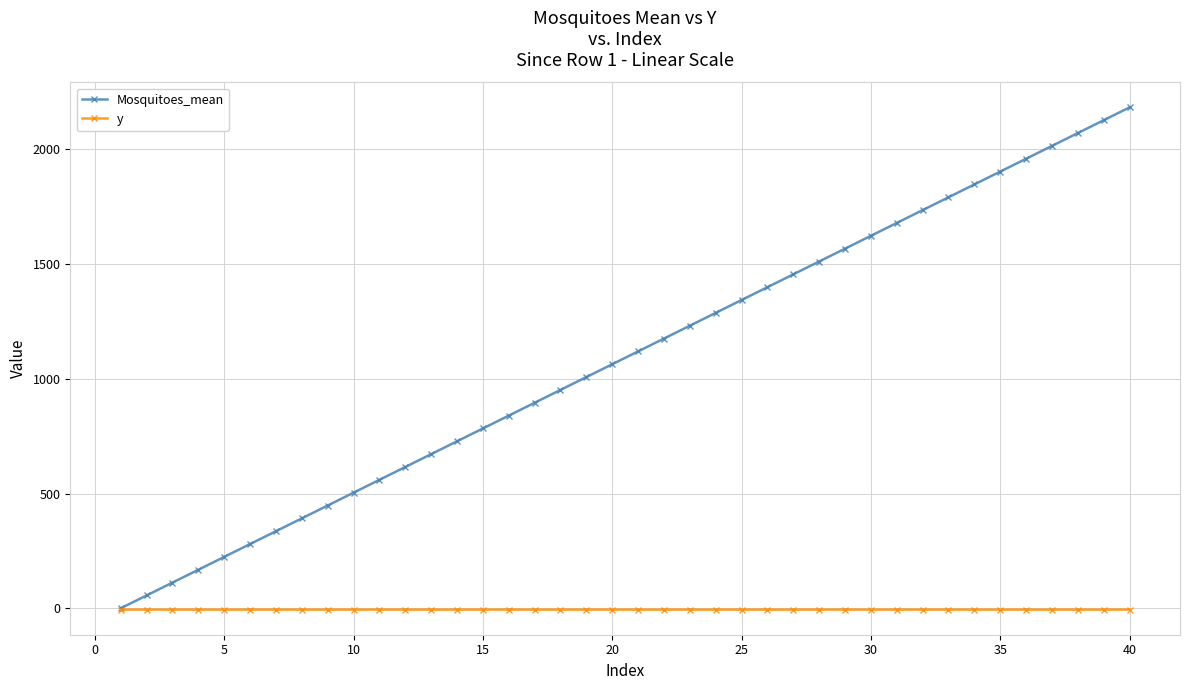

What are all the series names shown in the legend?

Mosquitoes_mean, y